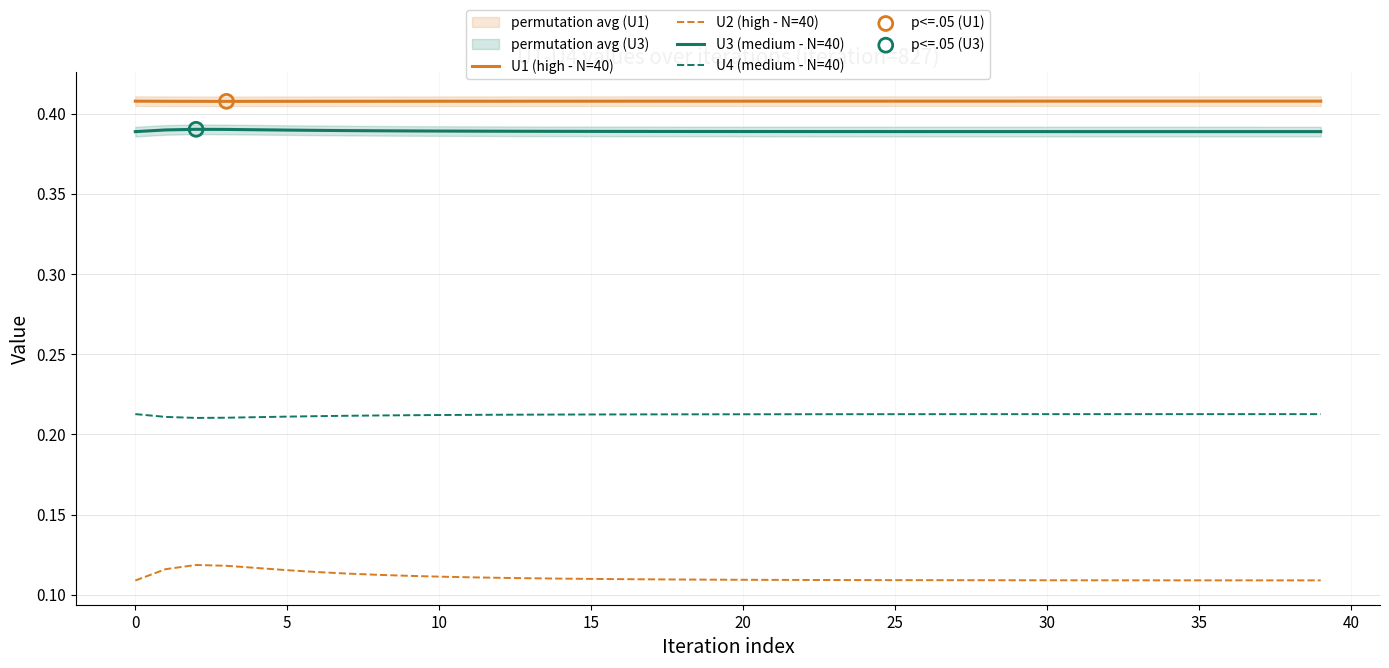

Which series reaches the maximum Y coordinate?

U1 (high - N=40)